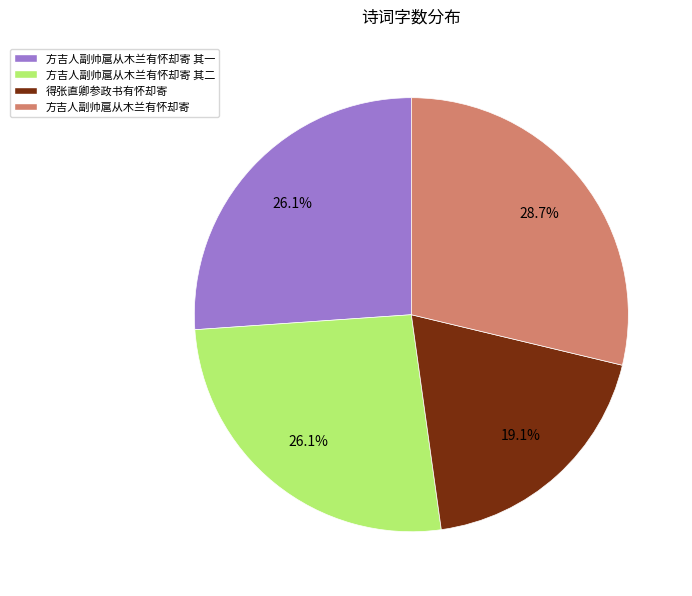

To the nearest percent, what is the difference between the largest and smallest slice percentages?

10%